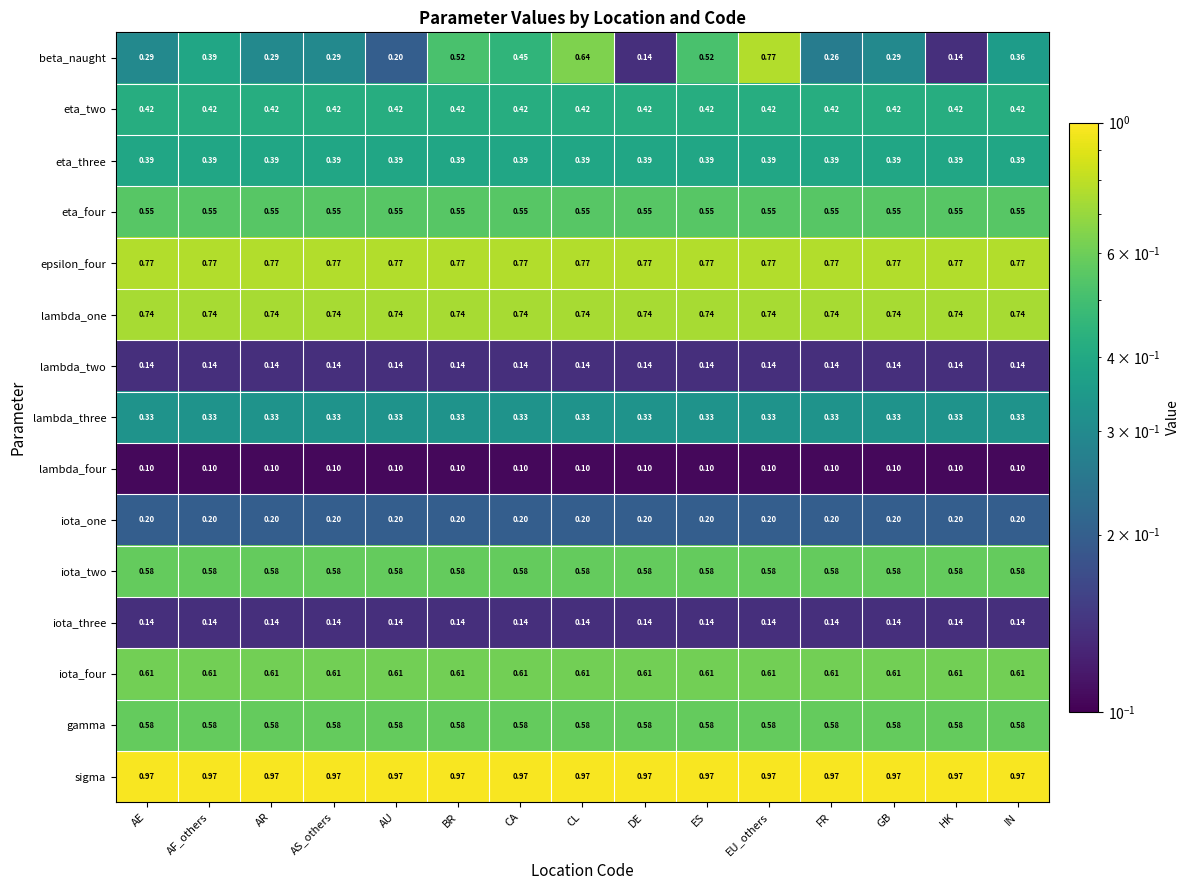

Which series has the largest total across all categories?

sigma